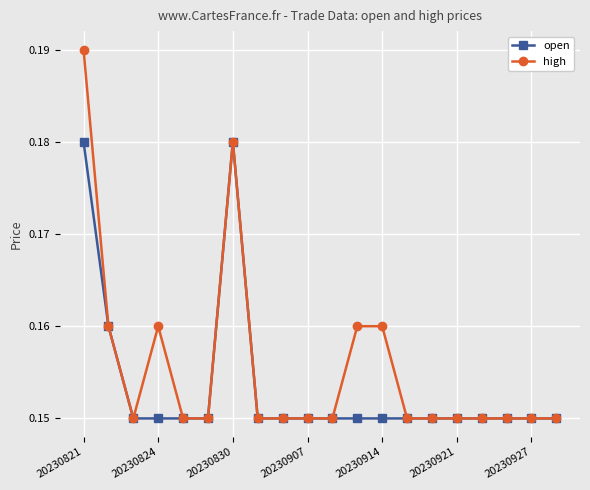

True or false: open has more than 0 interior local peaks.

True